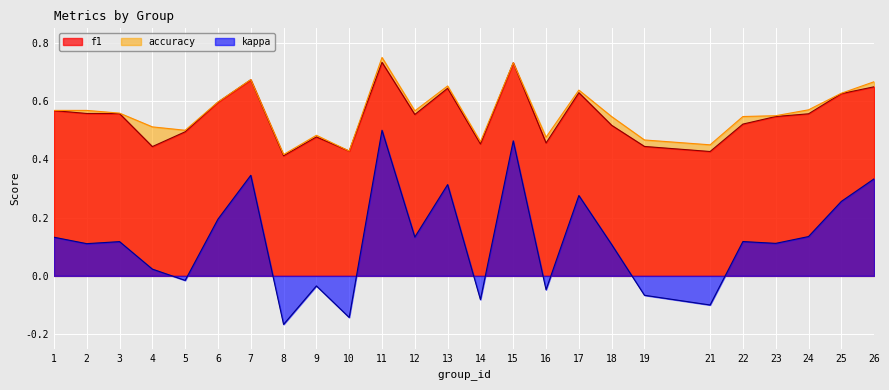

Where does the kappa series first go above 0?

1